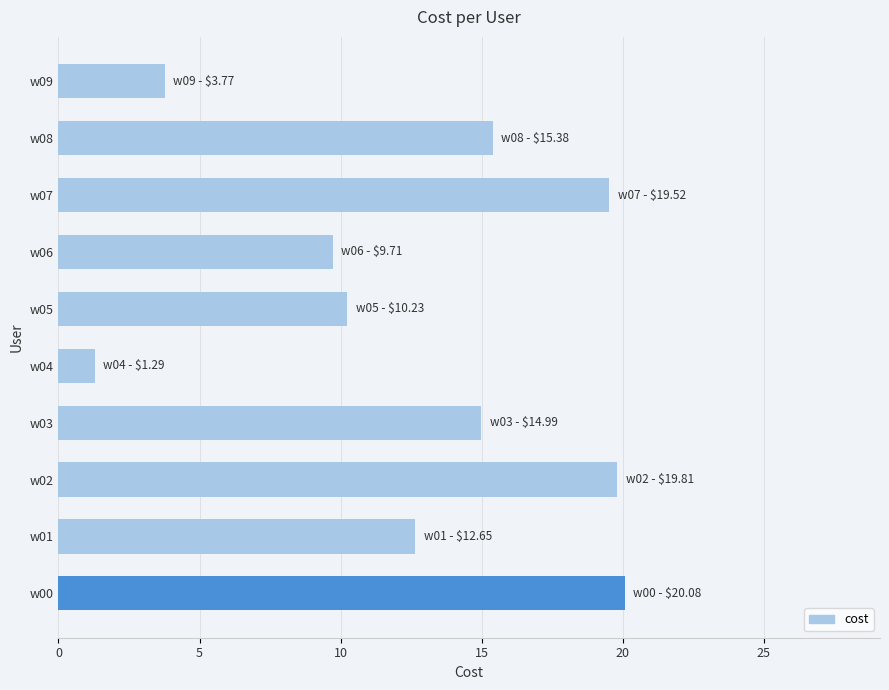

The value at w02 is 19.8. True or false?

True